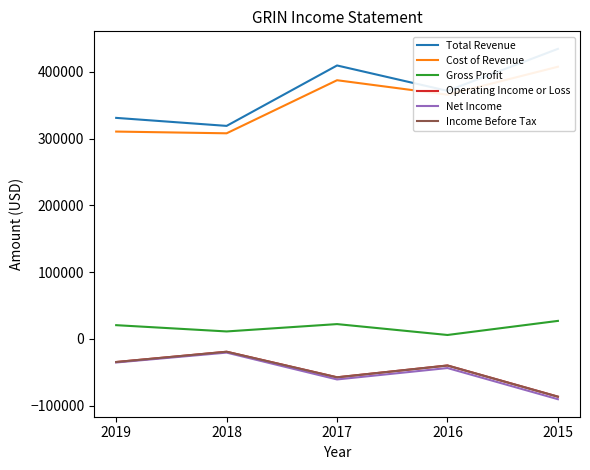

True or false: Total Revenue and Net Income cross at least once.

False